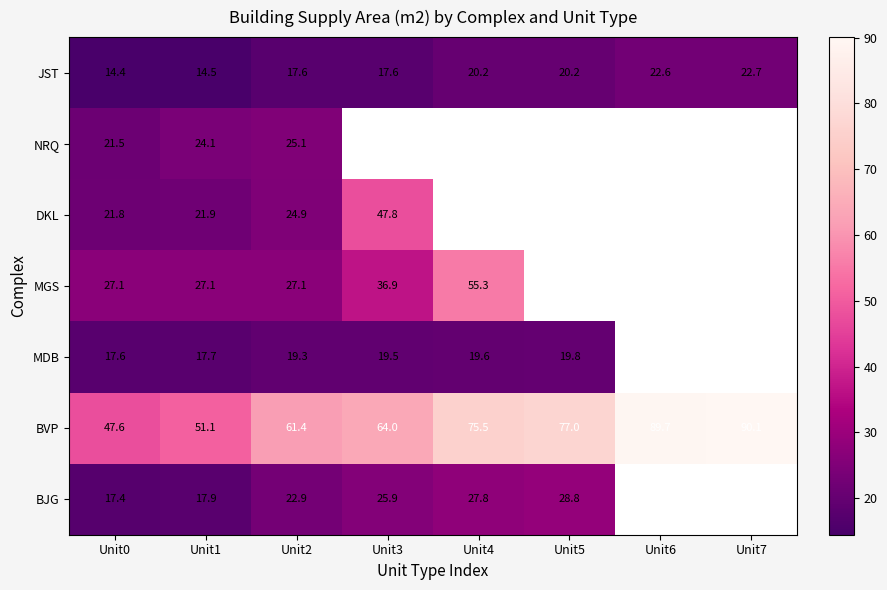

At Unit0, list the series in order from smallest to largest.

JST, BJG, MDB, NRQ, DKL, MGS, BVP